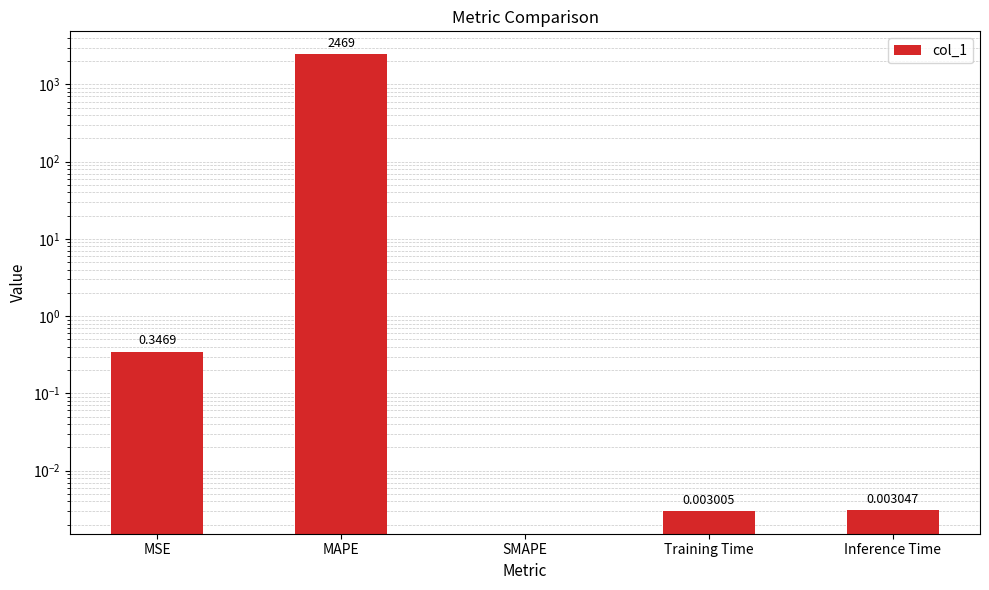

What is the label of the 2nd bar from the right?

Training Time